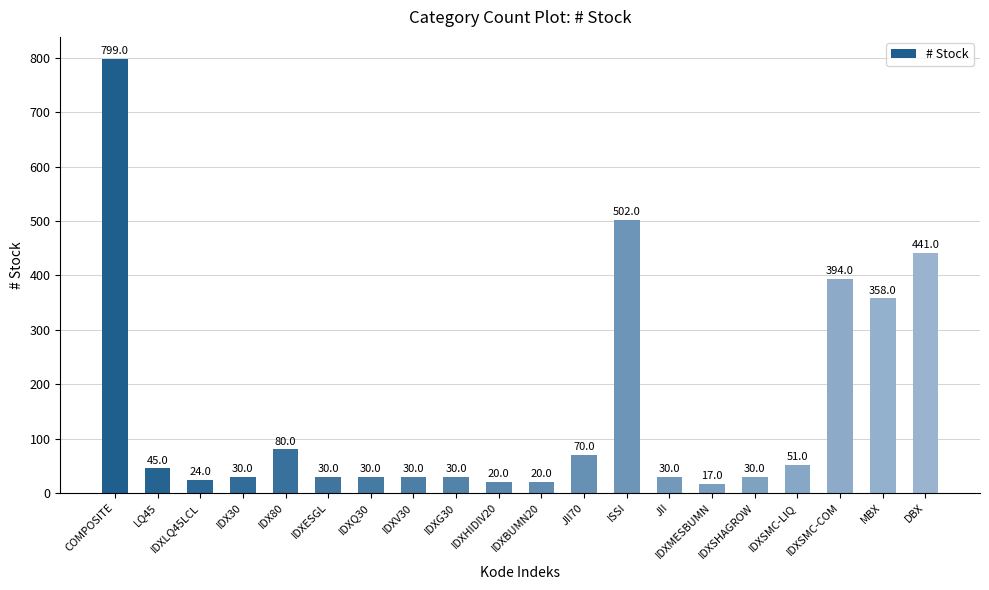

The value at IDX30 is 30. True or false?

True